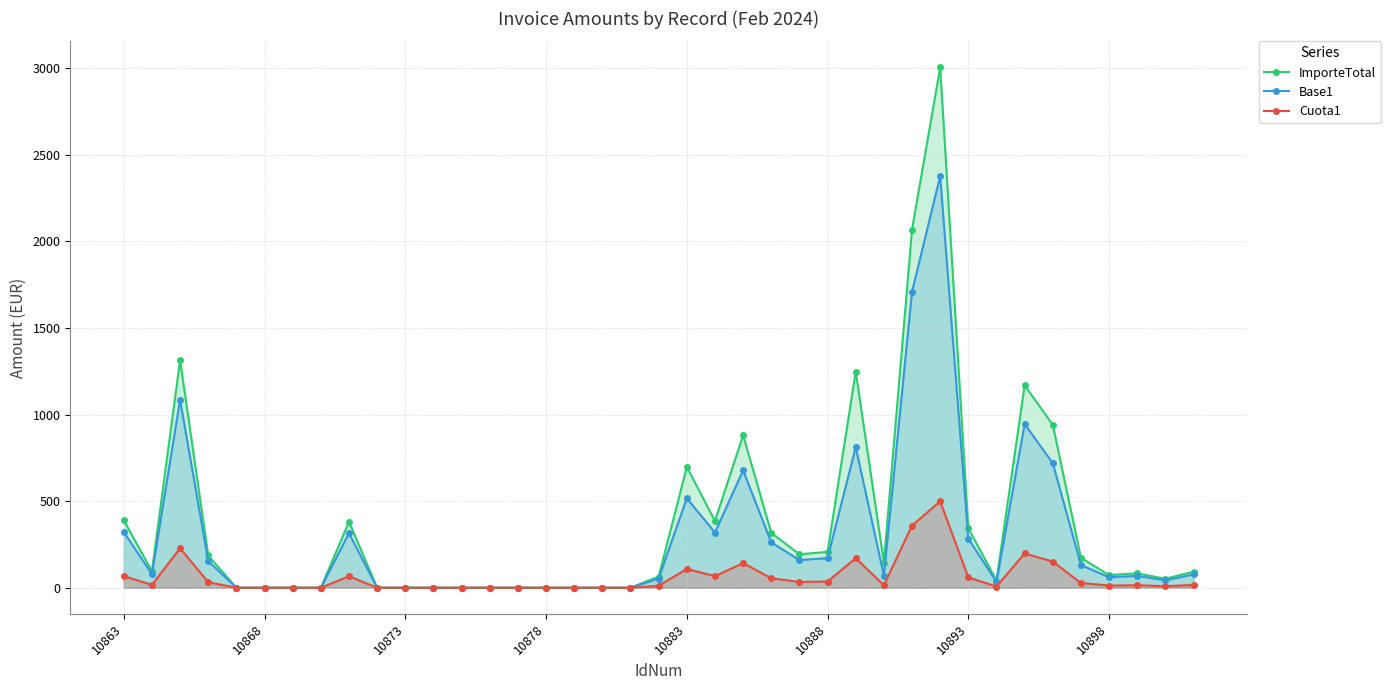

The Cuota1 series shows 0.0 at 10868. True or false?

True